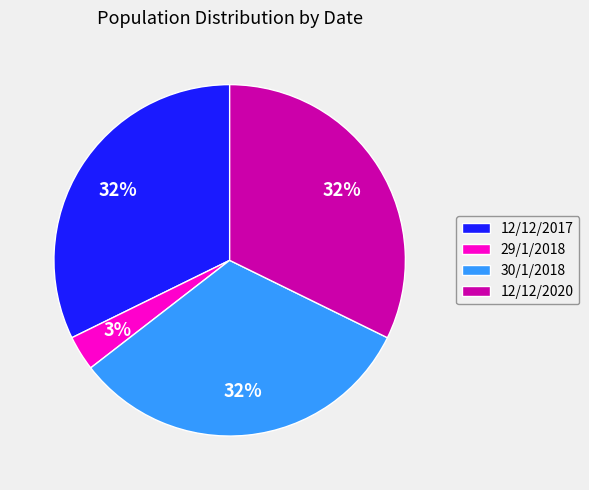

Is the sum of 12/12/2017 and 30/1/2018 greater than half?

Yes